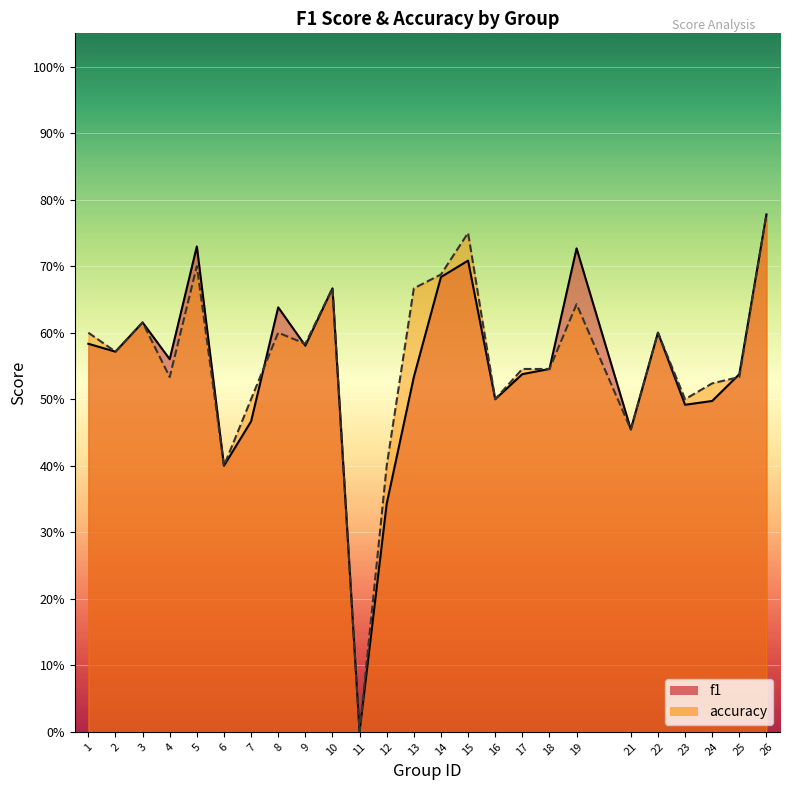

Rank the series by their maximum value, from highest to lowest.

f1, accuracy